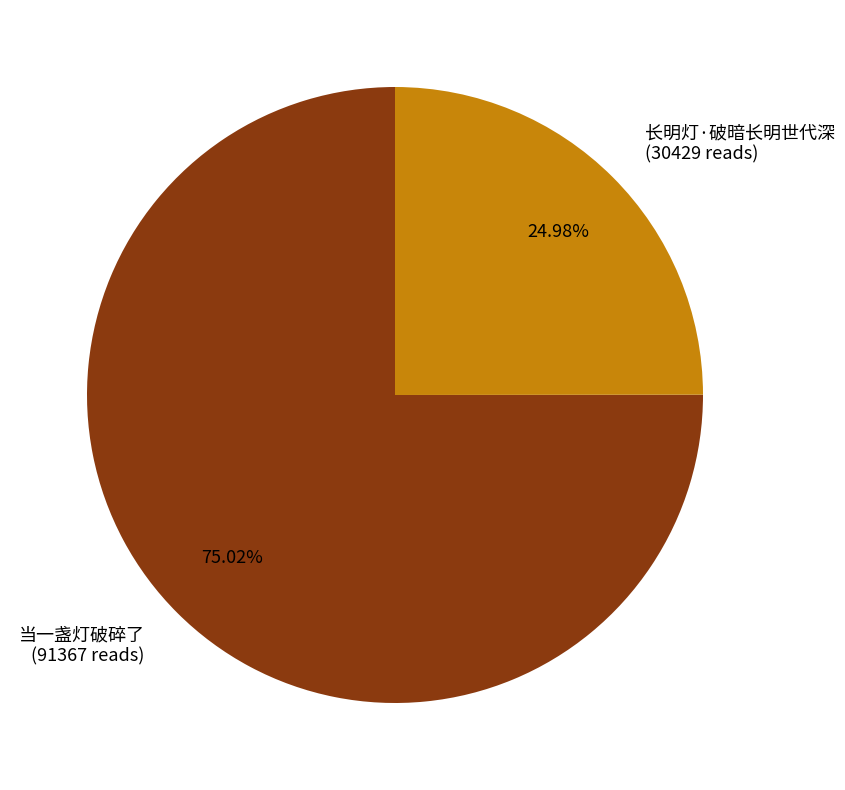

To the nearest percent, what is the combined percentage of 长明灯·破暗长明世代深 and 当一盏灯破碎了?

100%